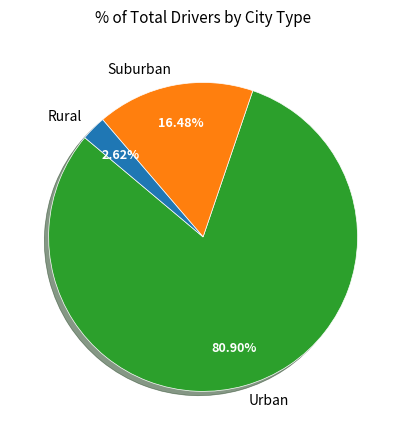

Is there a majority slice in this chart?

Yes